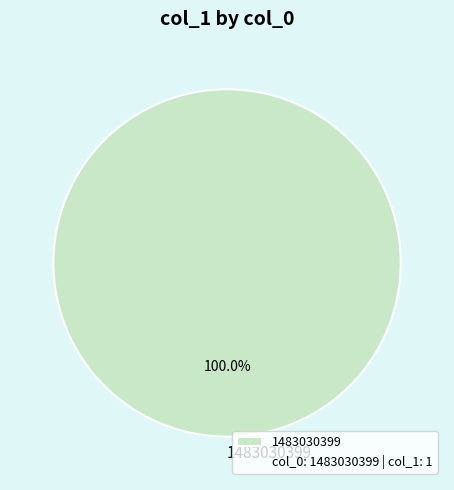

Rank the categories by value from lowest to highest.

1483030399